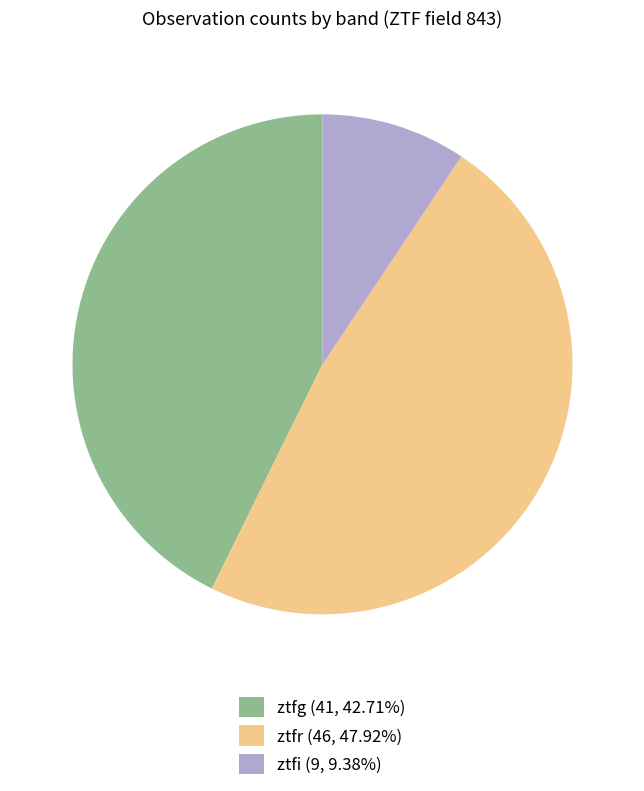

What is the smallest slice in the pie chart?

ztfi